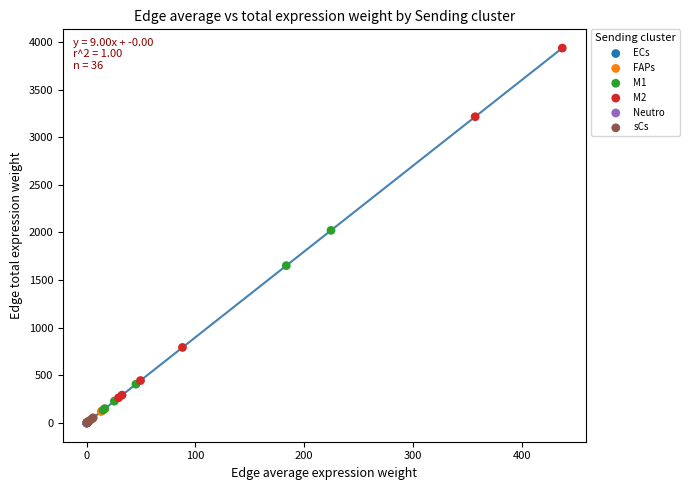

Which series contains the highest Y value?

M2